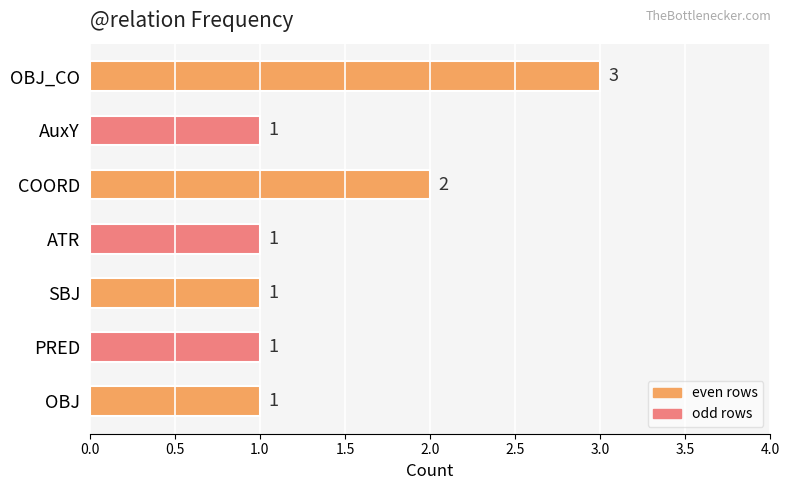

What is the ratio of the value at SBJ to the value at ATR?

1.0